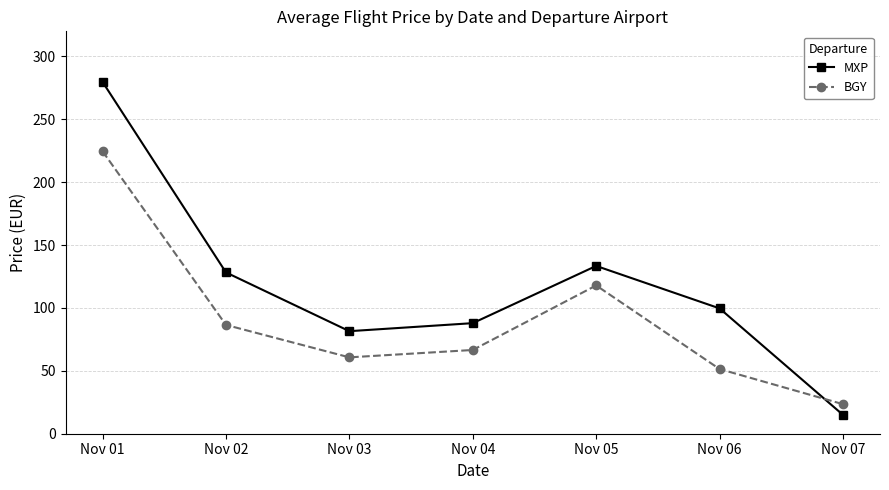

Is the value of BGY at Nov 06 greater than the value of MXP at Nov 04?

No